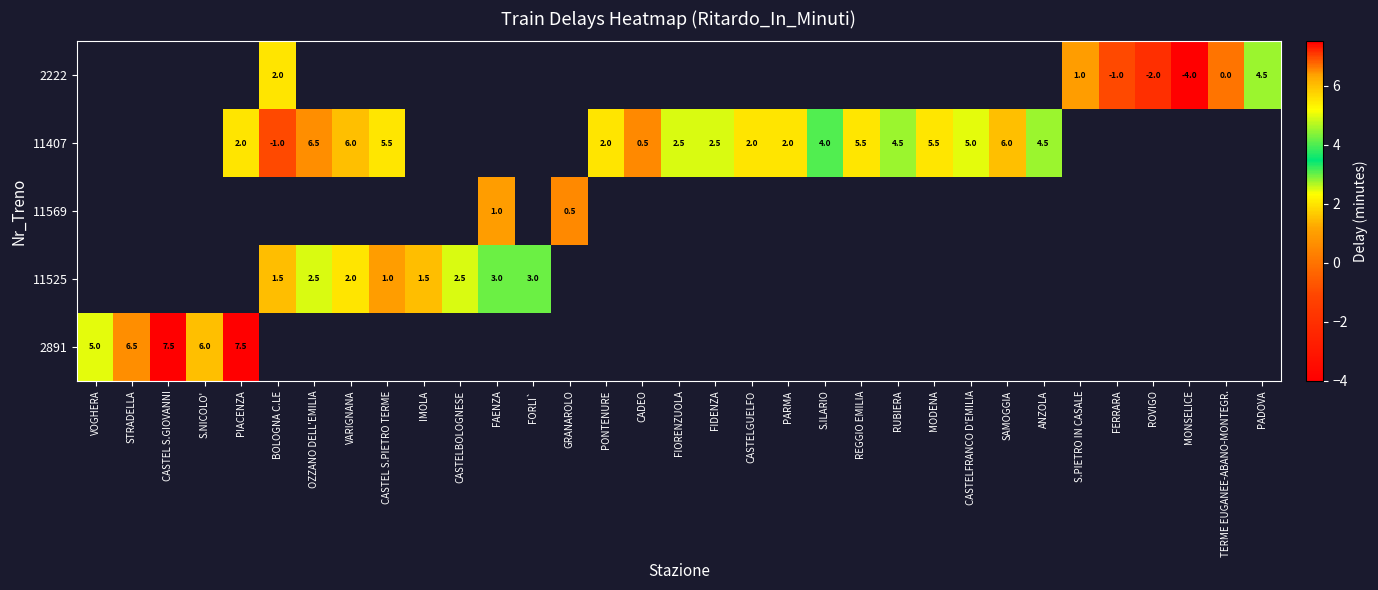

How many distinct data groups are displayed?

5